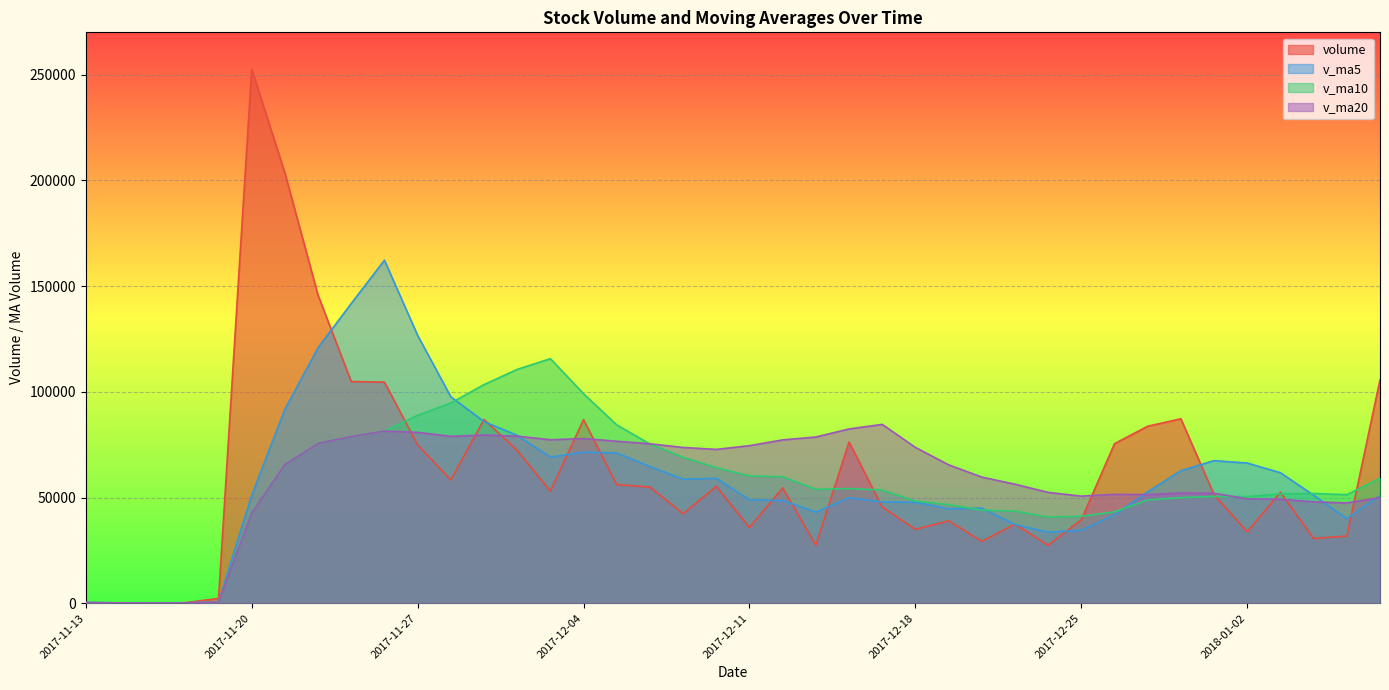

What is the spread (max minus min) of values at 2017-11-24?

80817.4